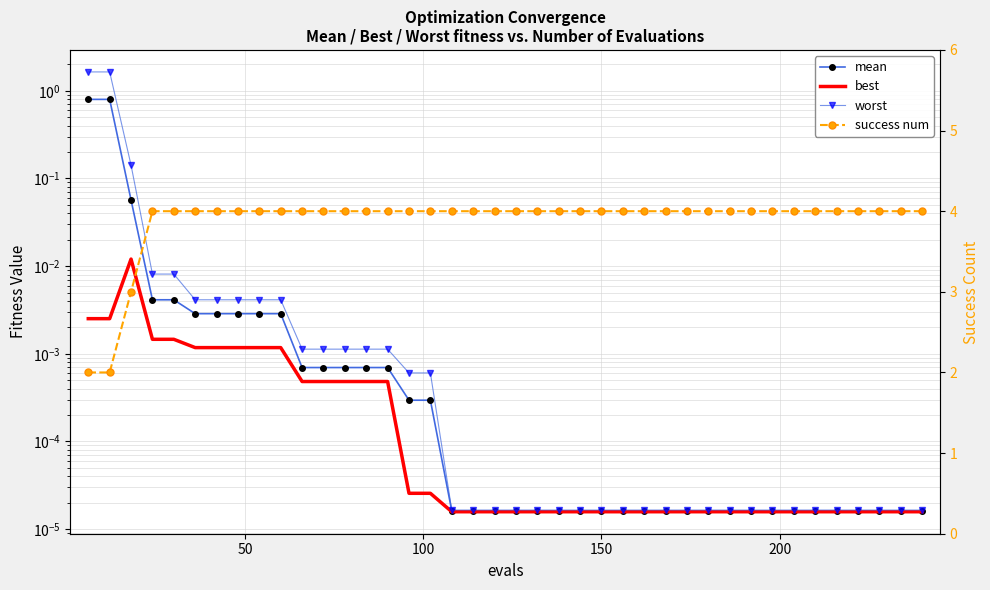

True or false: mean and best intersect in this chart.

False